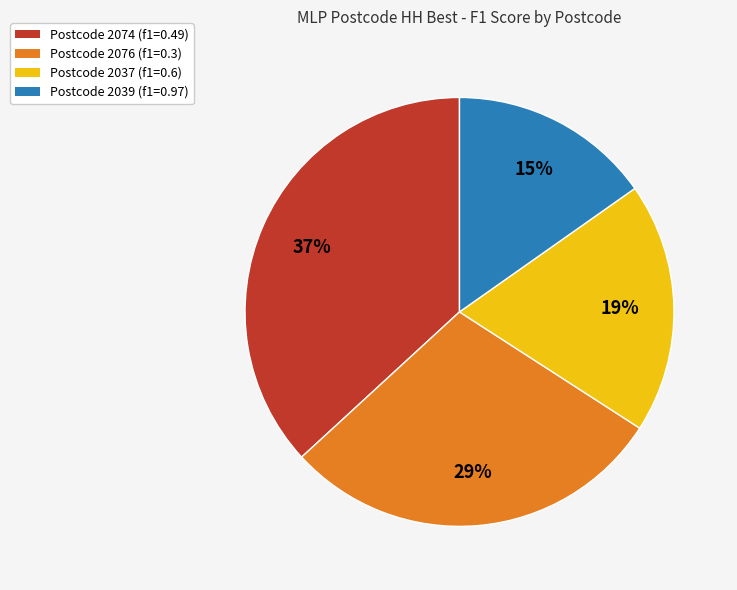

Is there any slice that represents more than half of the pie?

No